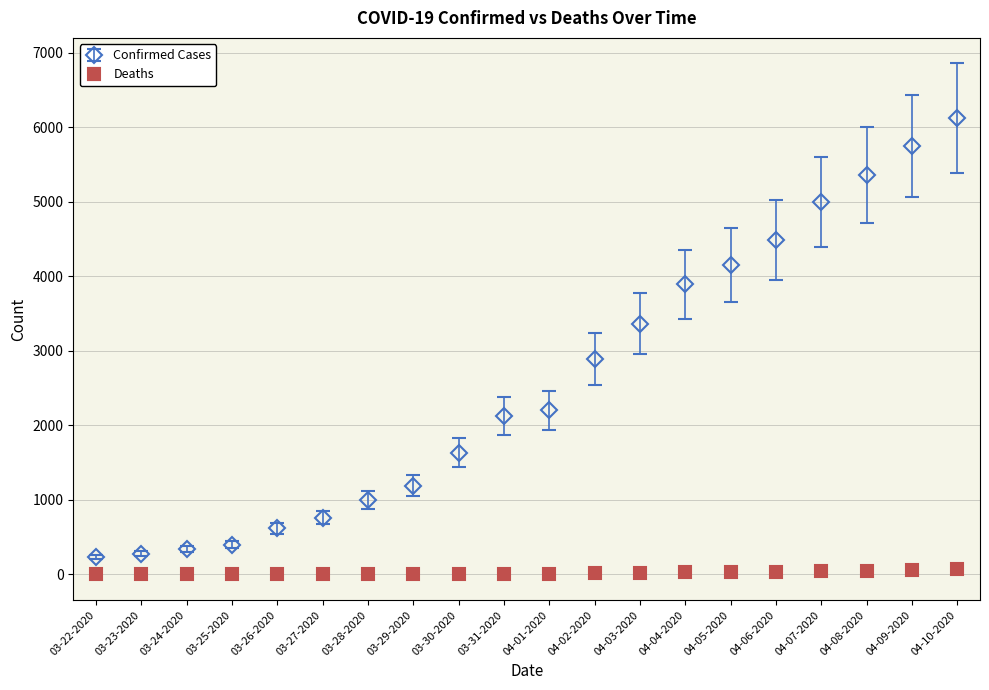

What are all the series names shown in the legend?

Confirmed Cases, Deaths